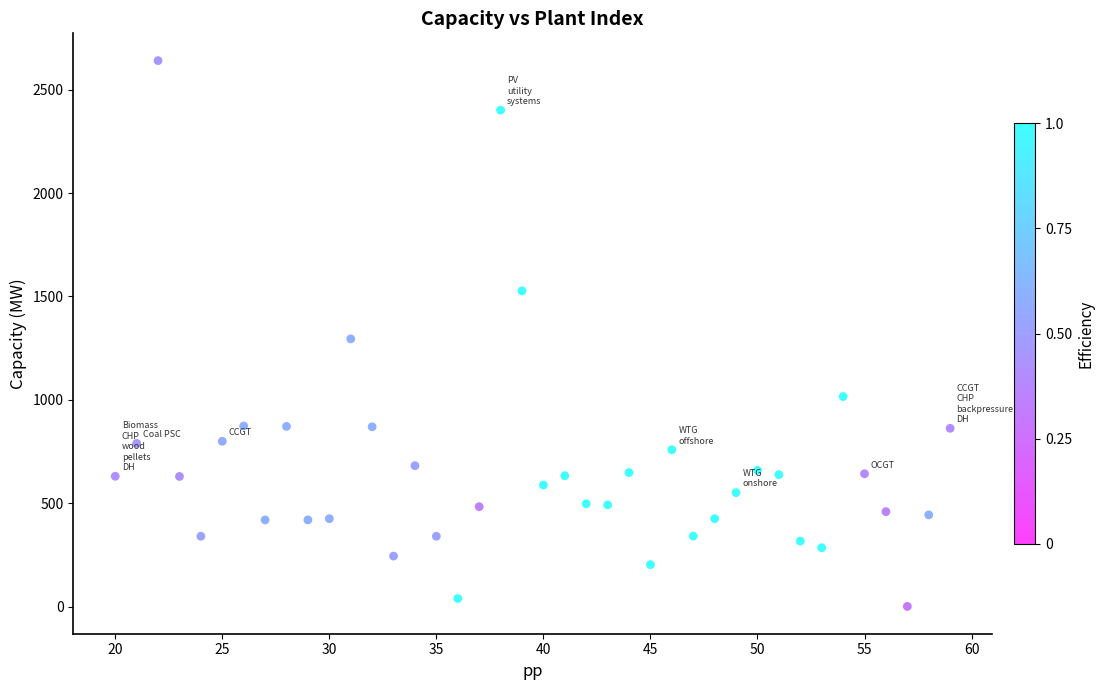

What is the range of Y values (max minus min)?

2638.2